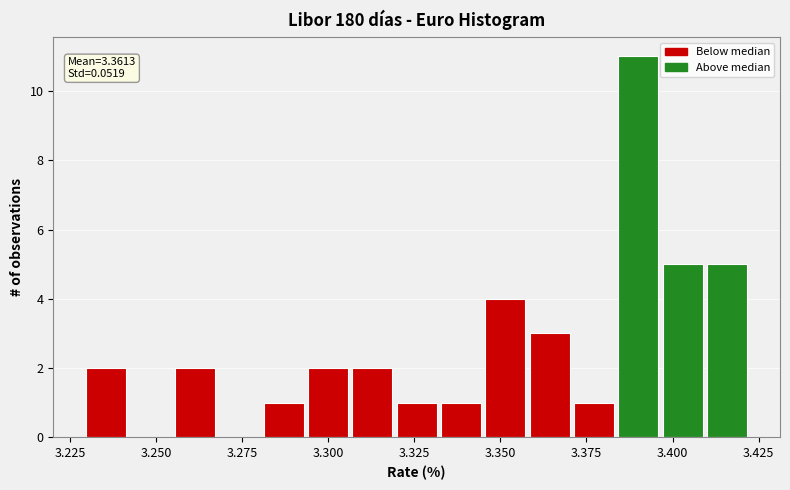

Read against the x-axis, roughly where is the centre of the tallest bar?

3.390